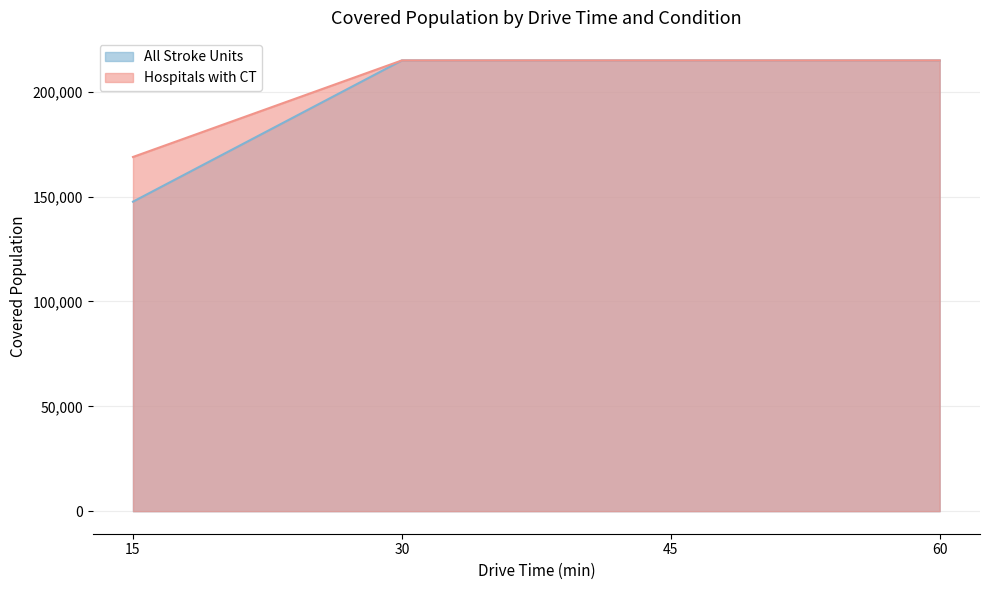

What is the sum of the All Stroke Units values at 30 and 45?

429876